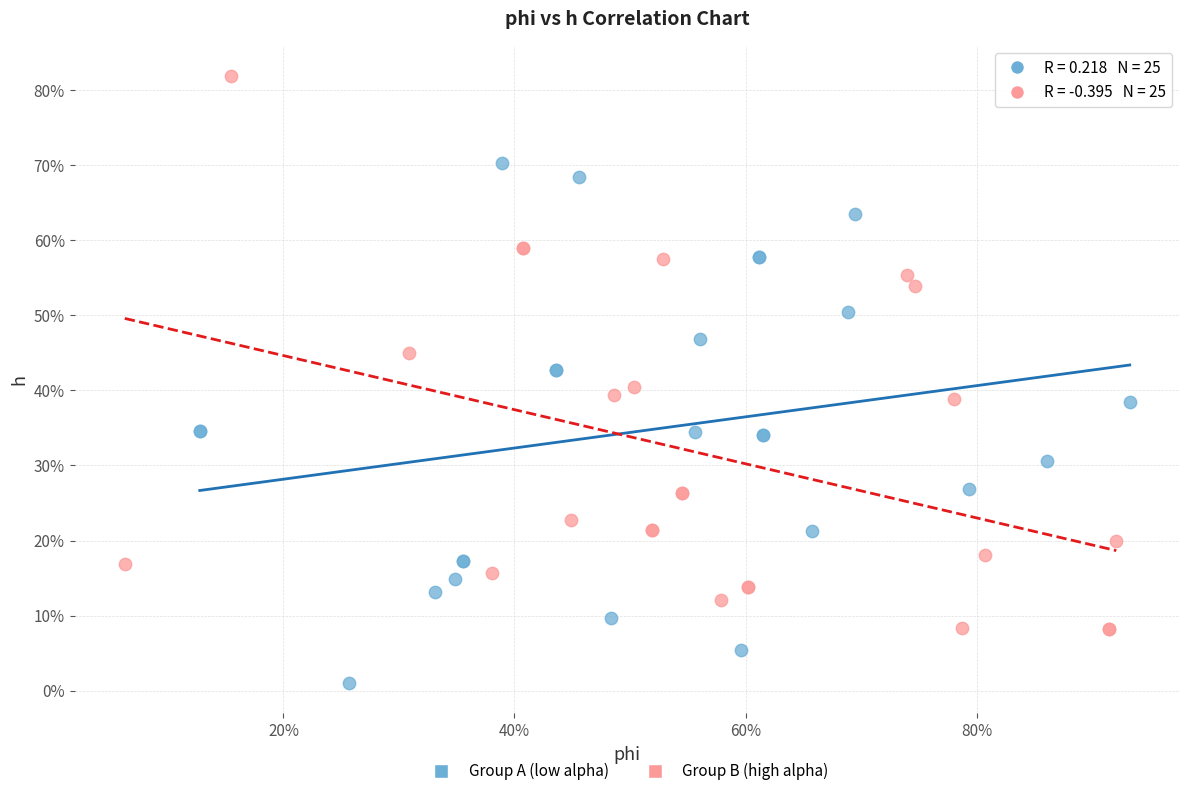

Which series reaches the minimum Y coordinate?

Group A (low alpha)